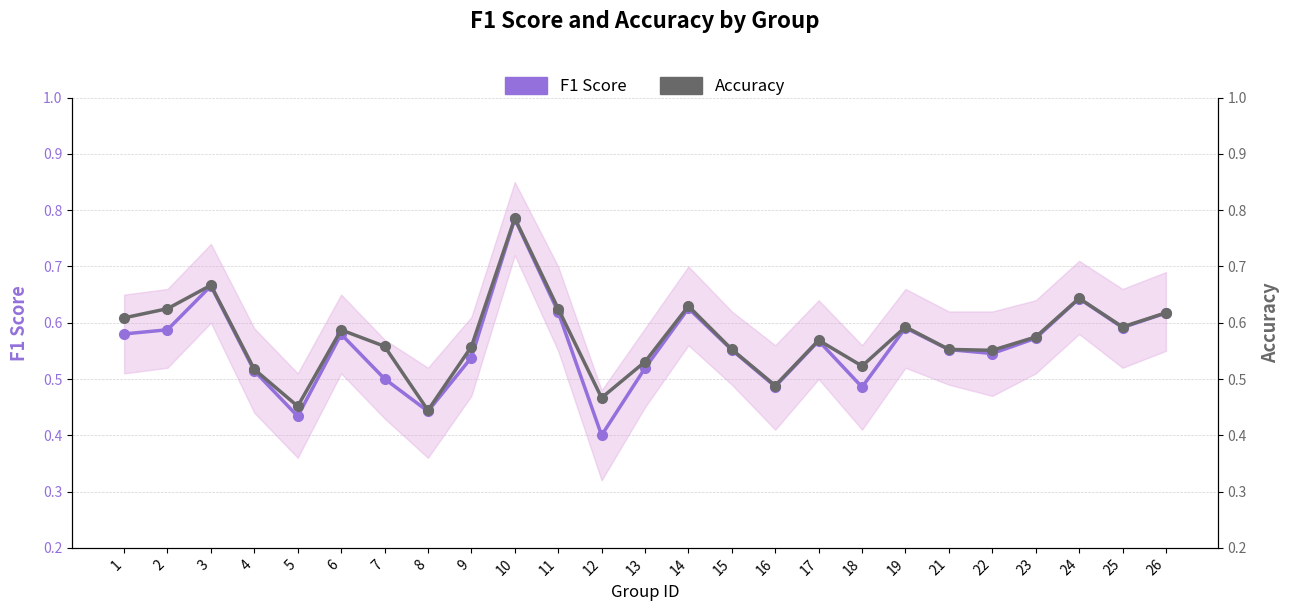

What are all the series names shown in the legend?

F1 Score, Accuracy